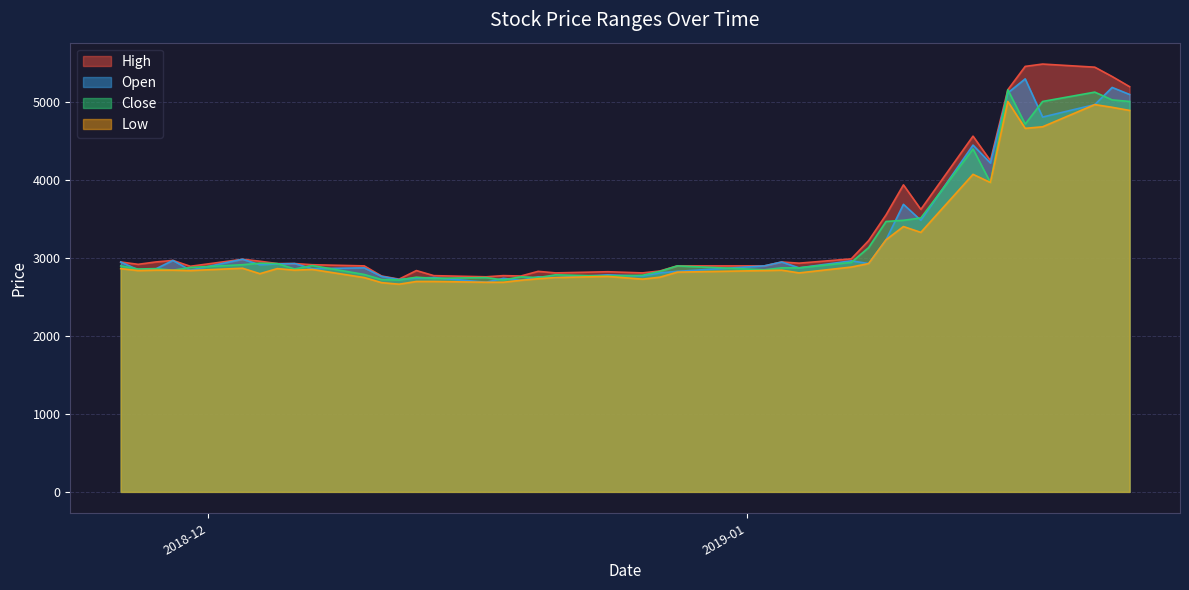

True or false: Low and Close intersect in this chart.

False